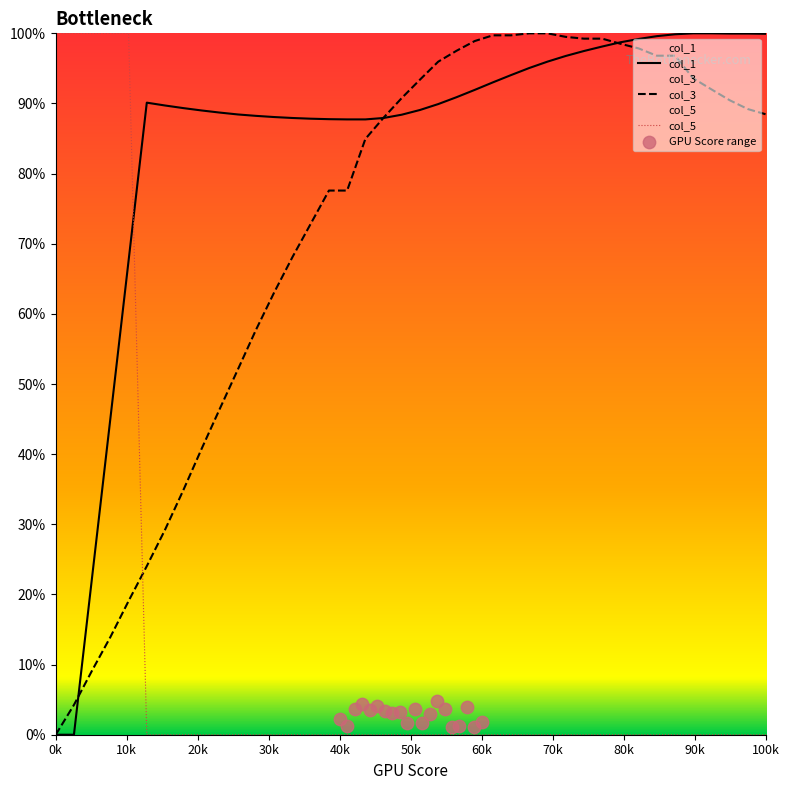

Is the value of col_3 at 31 greater than the value of col_5 at 15?

Yes